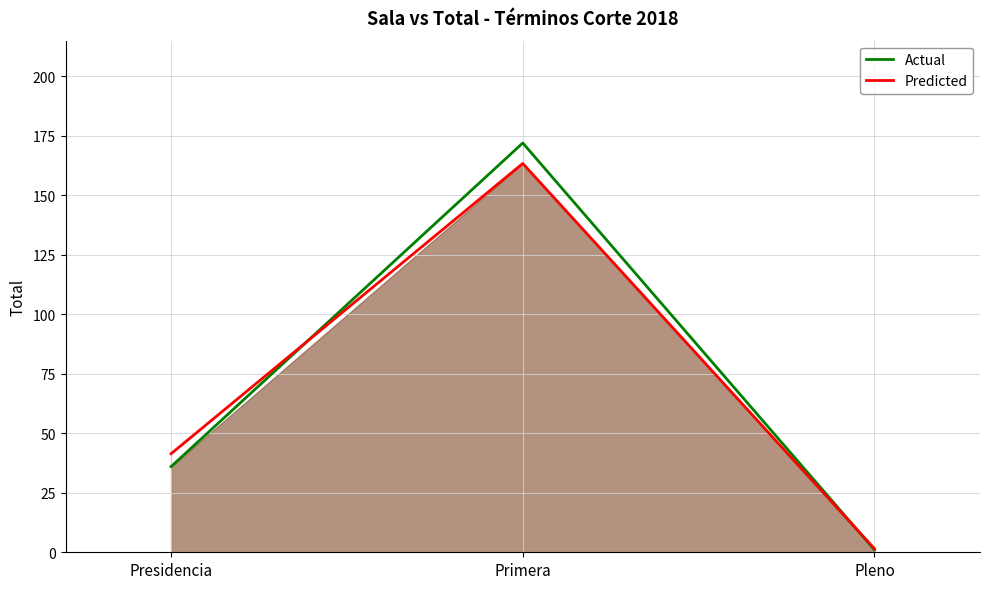

What is the average value of the Predicted series?

68.8